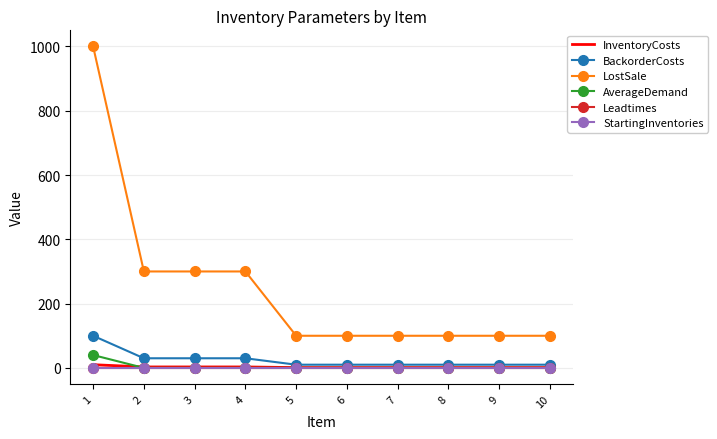

At which category does the chart reach its peak across all series?

1